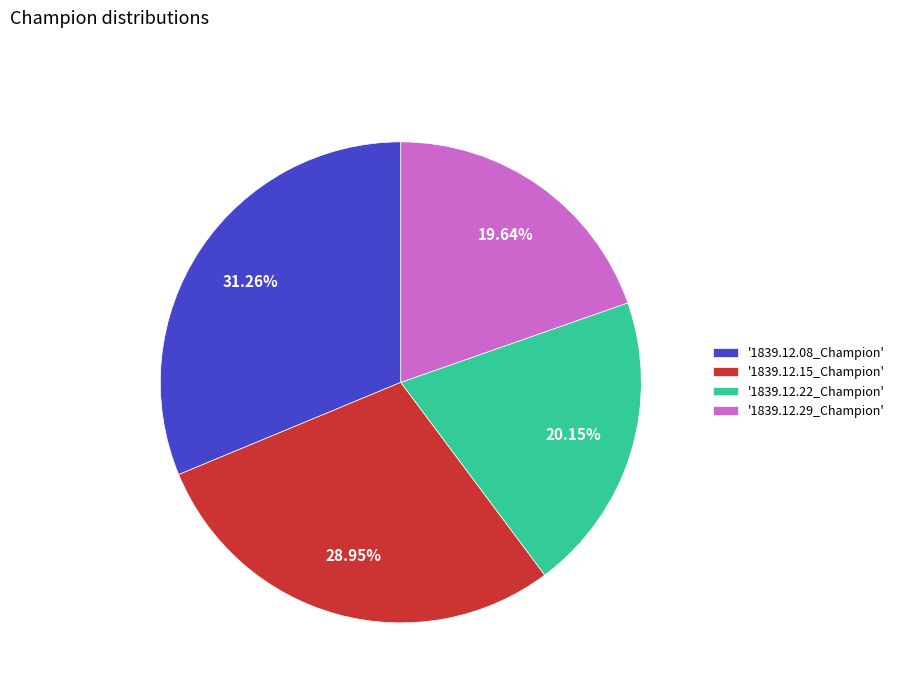

Do '1839.12.22_Champion' and '1839.12.29_Champion' together represent more than half of the pie?

No